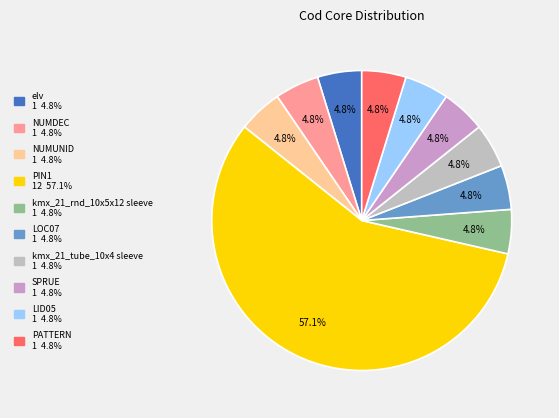

Between PIN1 and elv, which is larger?

PIN1